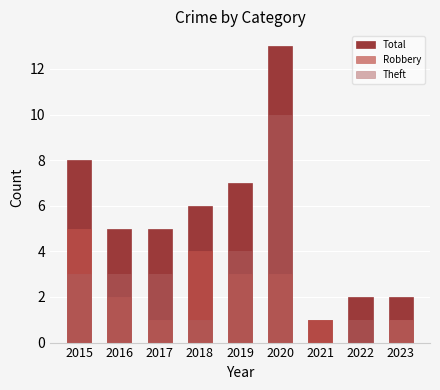

Reading left to right, what are all the values shown in this chart?

Total: 2015=8	2016=5	2017=5	2018=6	2019=7	2020=13	2021=1	2022=2	2023=2
Robbery: 2015=5	2016=2	2017=1	2018=4	2019=3	2020=3	2021=1	2022=0	2023=1
Theft: 2015=3	2016=3	2017=3	2018=1	2019=4	2020=10	2021=0	2022=1	2023=1